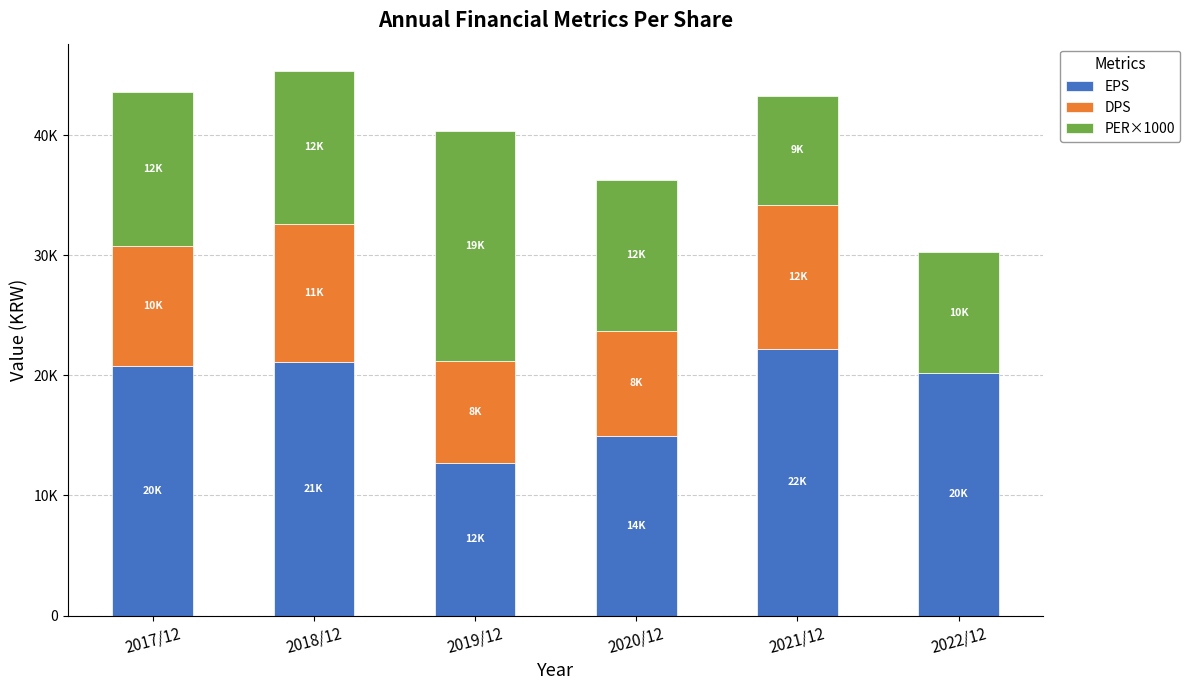

Which series changed the most between 2018/12 and 2022/12?

DPS